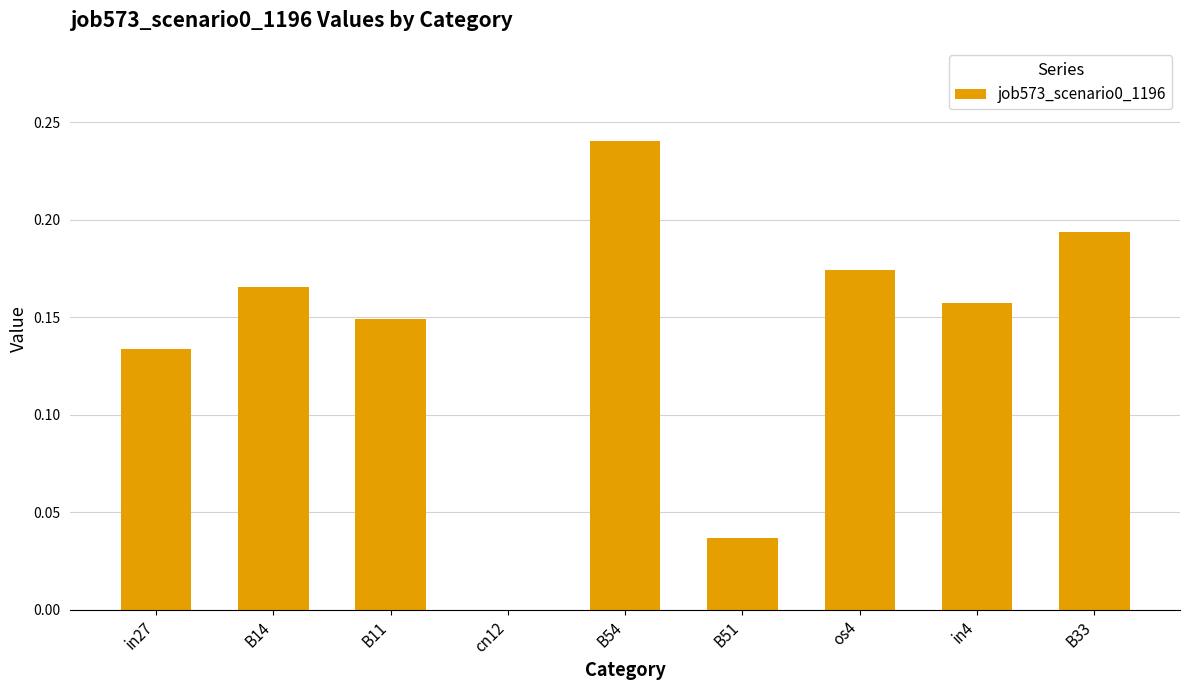

What is the sum of the values at in27 and B14?

0.3